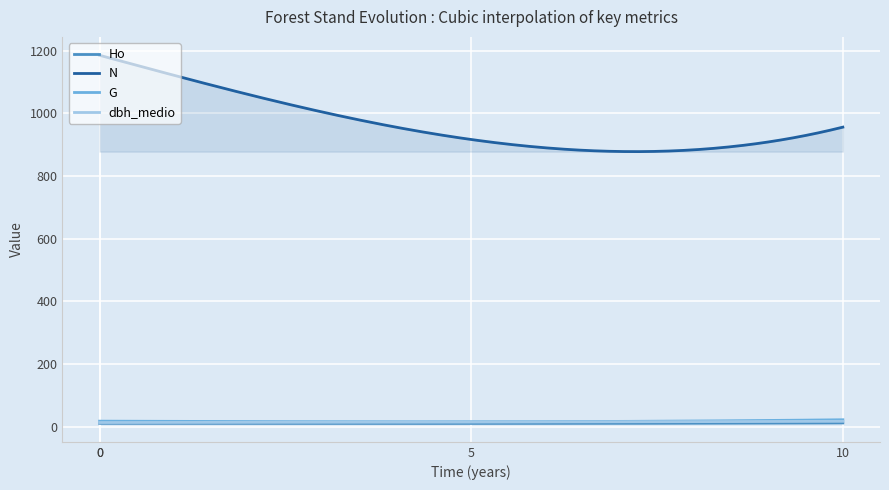

The value of dbh_medio at 5 is 14.3. True or false?

True